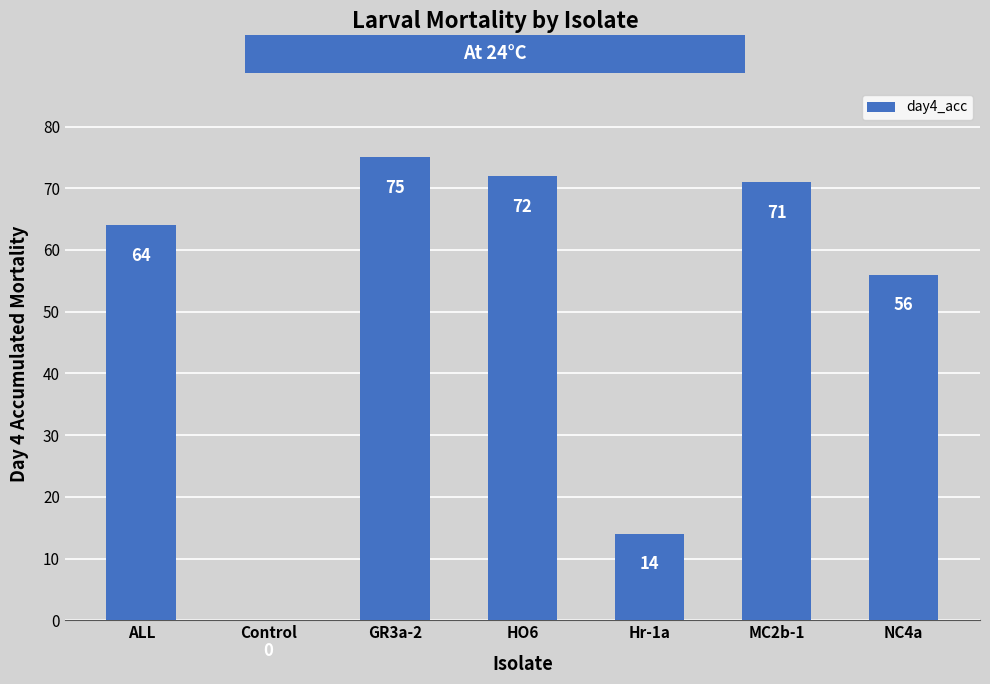

What is the sum of all values?

352